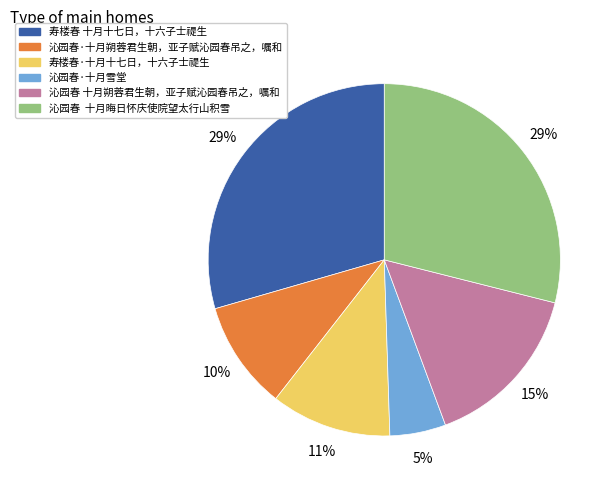

The 寿楼春·十月十七日，十六子士禔生 slice represents 11% of the pie. True or false?

True